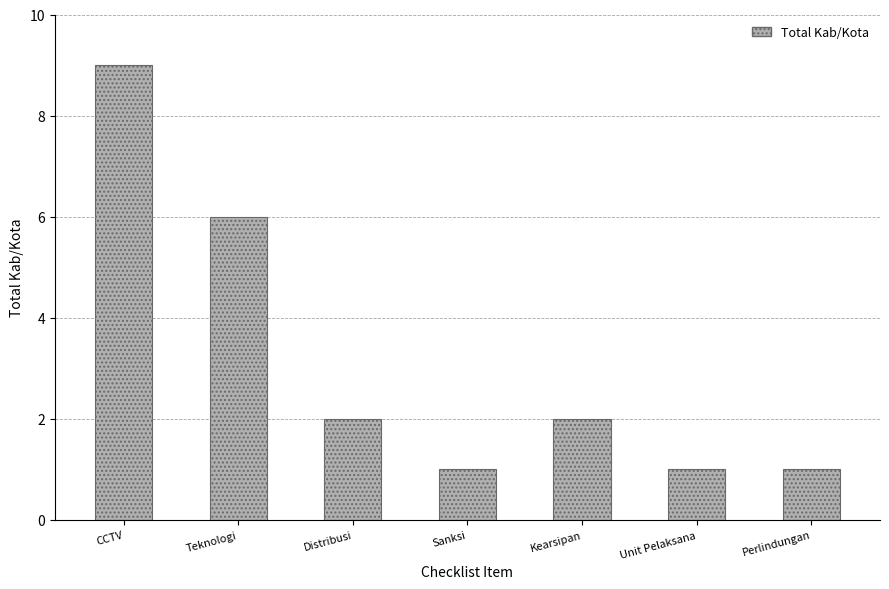

Is it true that the value at Distribusi is 2?

True